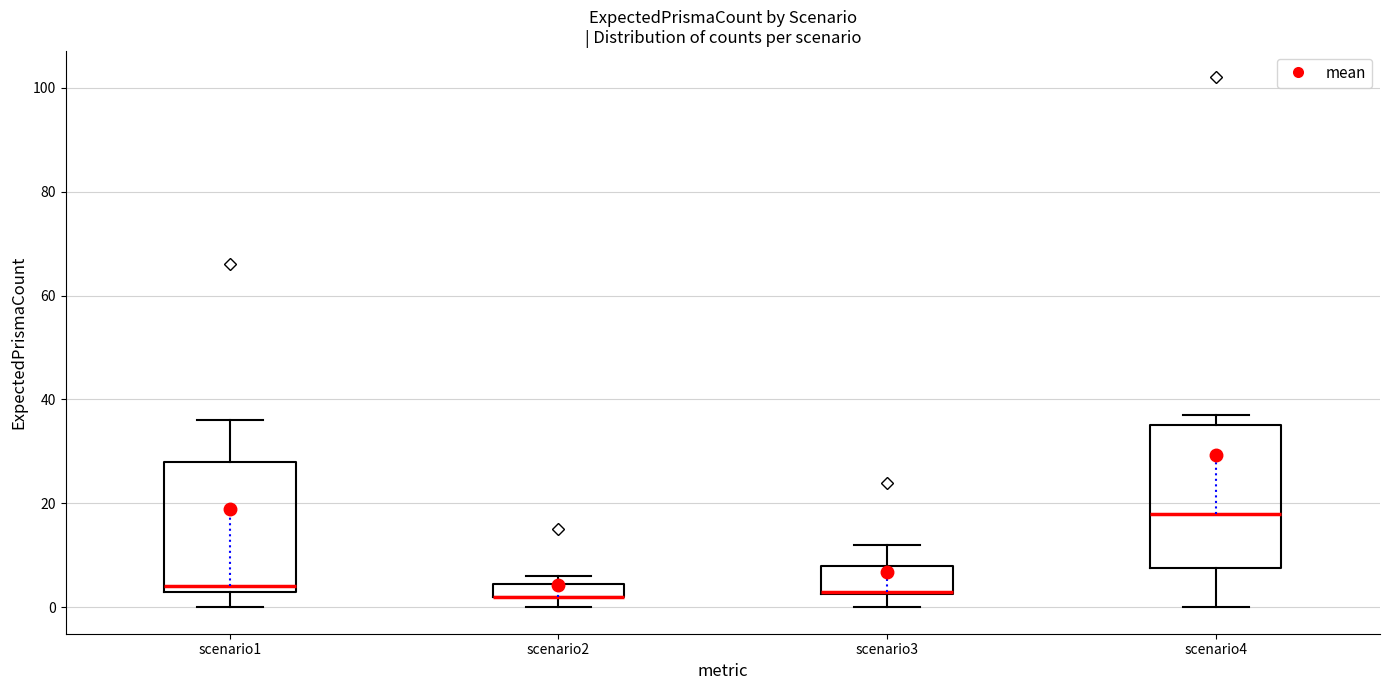

Where does the lower whisker of the box for scenario4 end on the y-axis? The values are not printed on the chart, so give them approximately, as read against the axis.

0